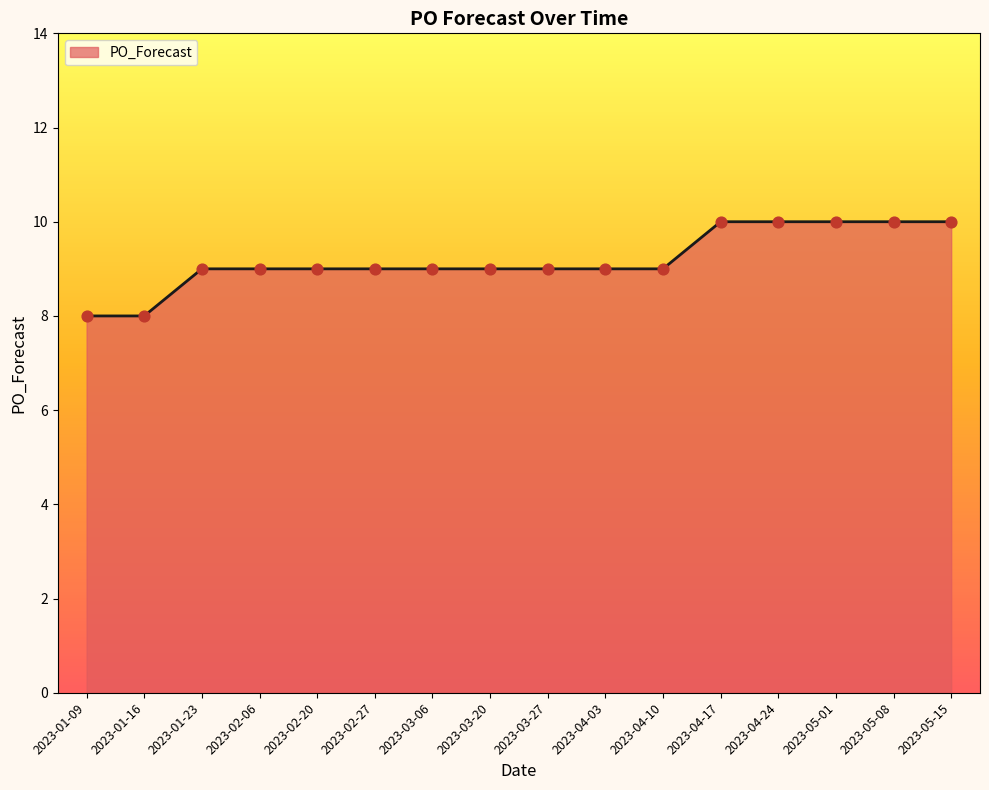

What is the ratio of the value at 2023-02-27 to the value at 2023-01-09?

1.1